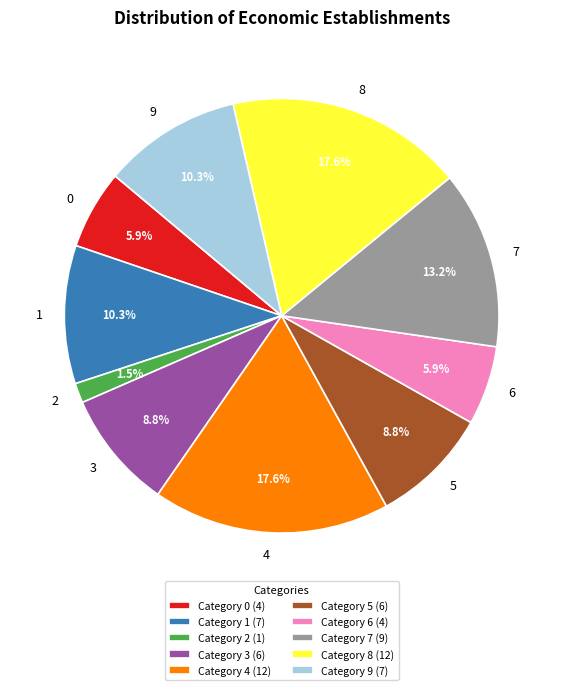

What is the ratio of the value at 6 to the value at 8?

0.3